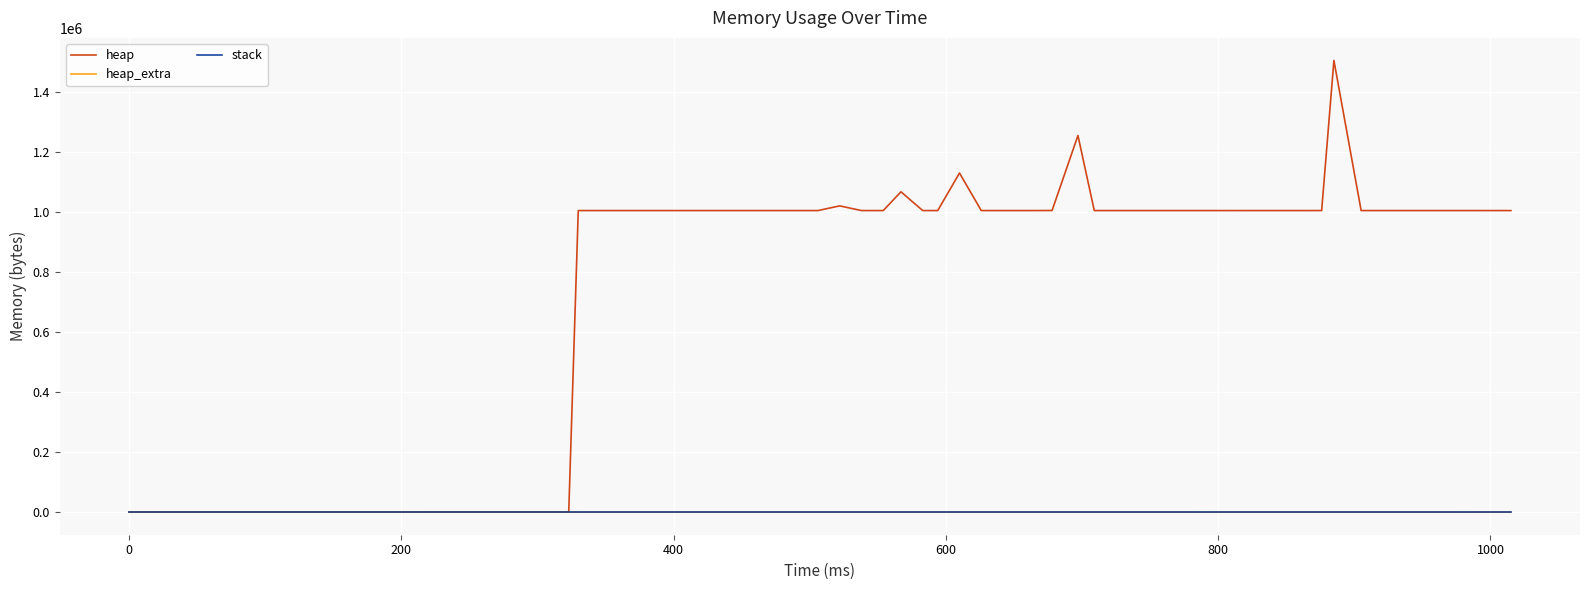

What is the greatest value displayed?

1504568